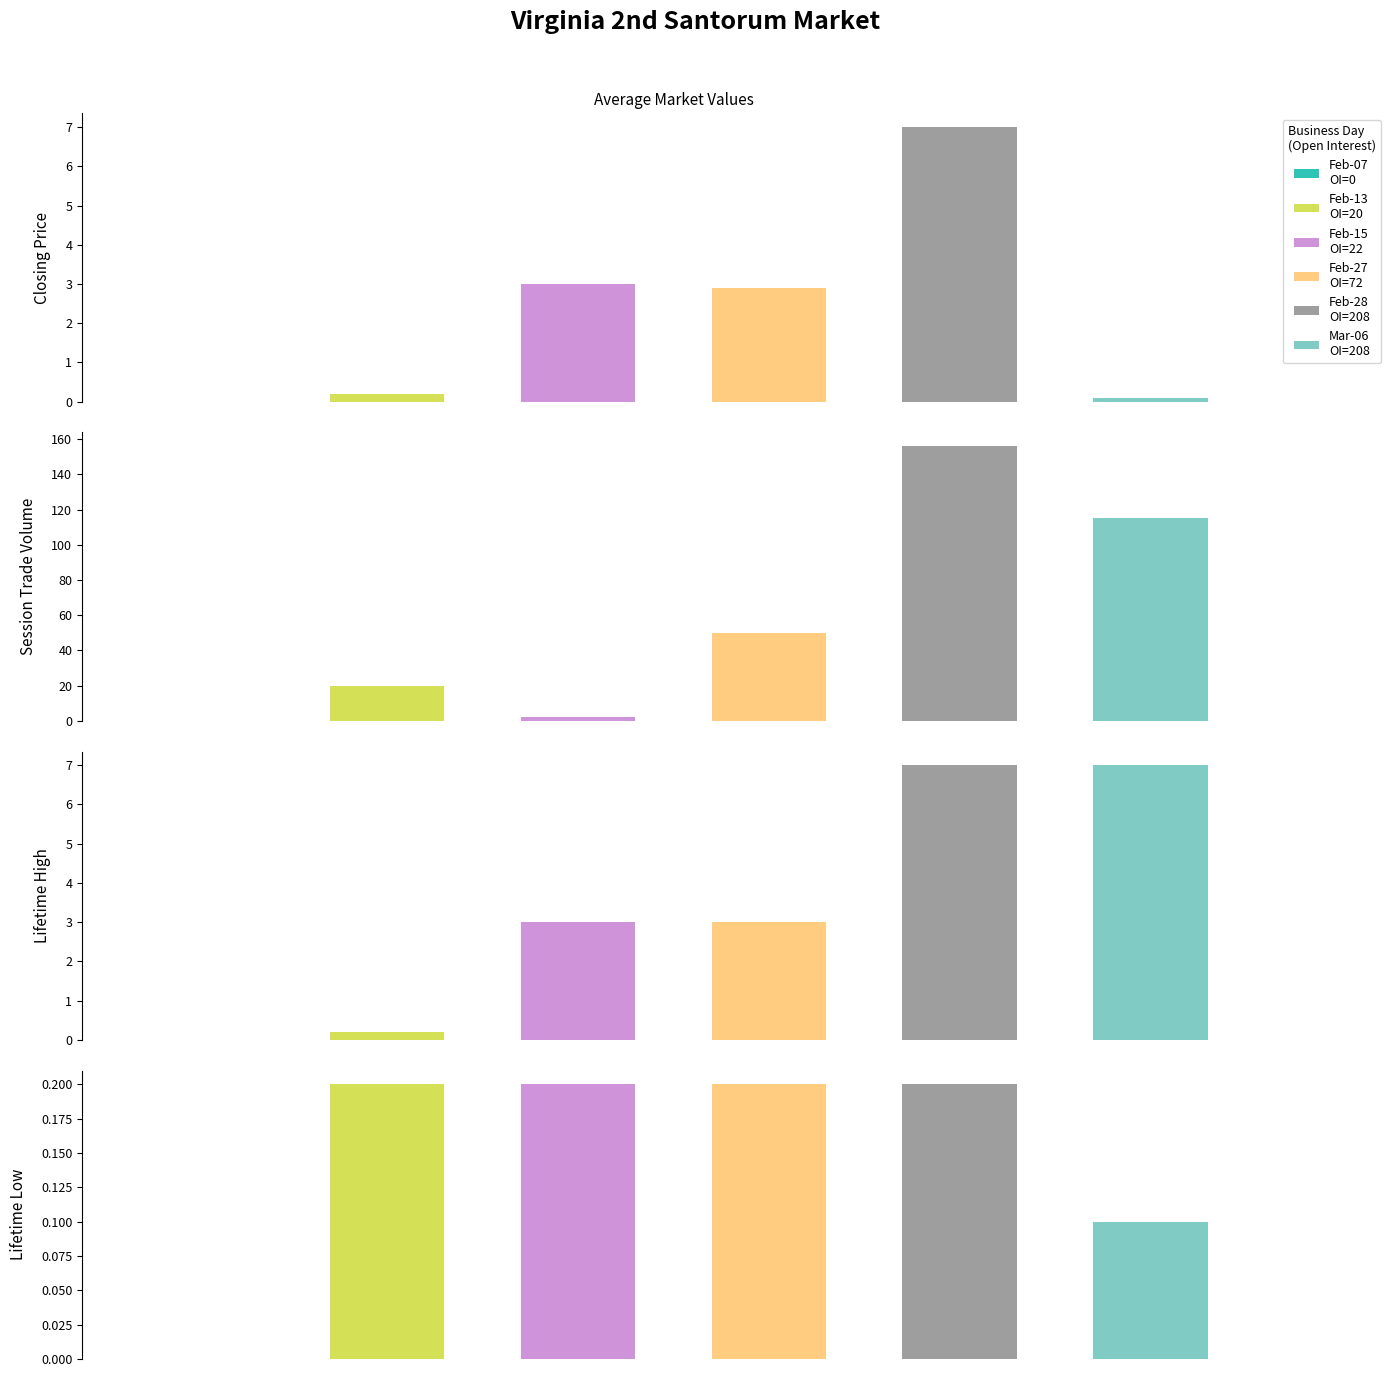

Is it true that lifetime low equals 0.1 at 0?

False